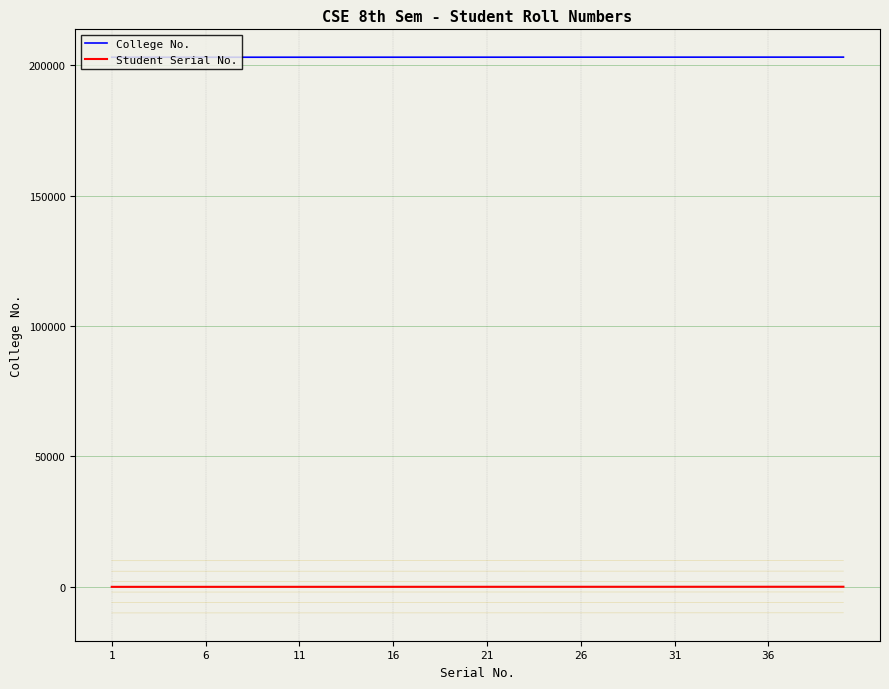

True or false: Student Serial No. and College No. intersect in this chart.

False